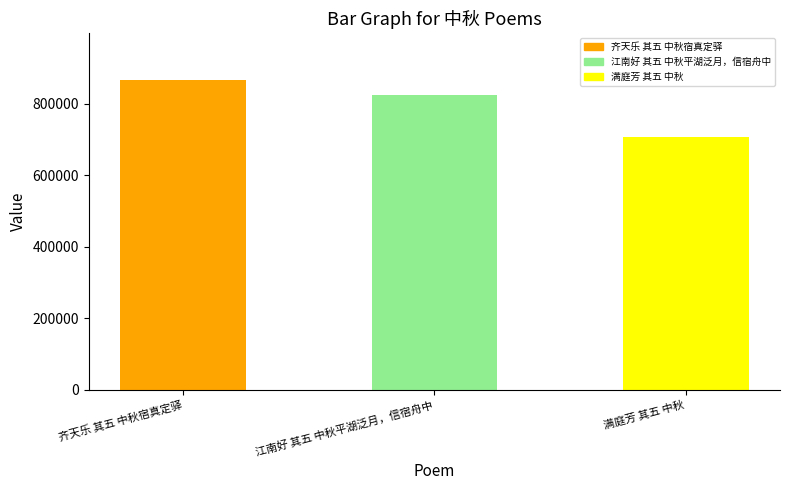

List the labels in order of value, smallest first.

满庭芳 其五 中秋, 江南好 其五 中秋平湖泛月，信宿舟中, 齐天乐 其五 中秋宿真定驿